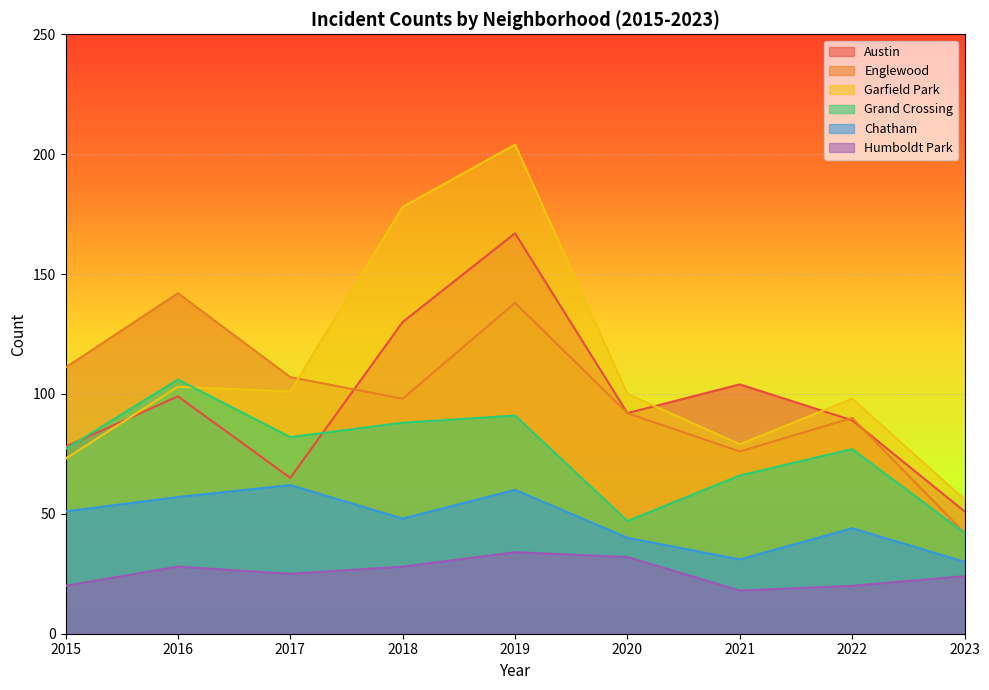

True or false: Englewood has more than 2 interior local peaks.

True